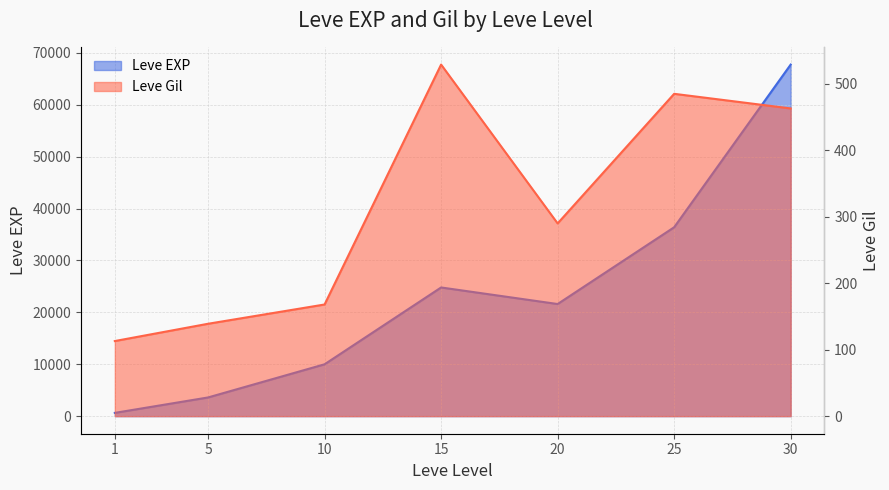

True or false: Leve EXP and Leve Gil intersect in this chart.

False